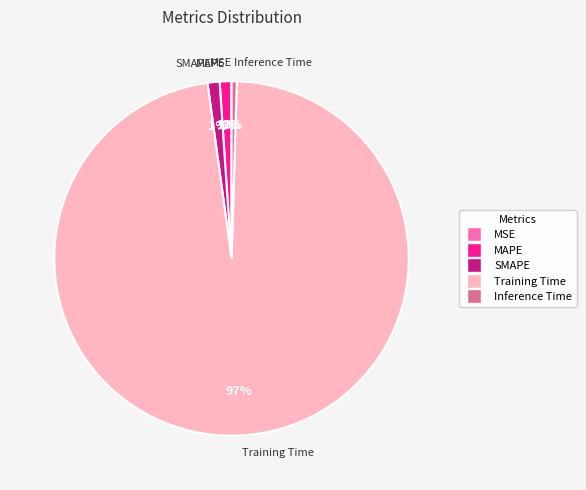

Which slice represents more than half of the pie?

Training Time